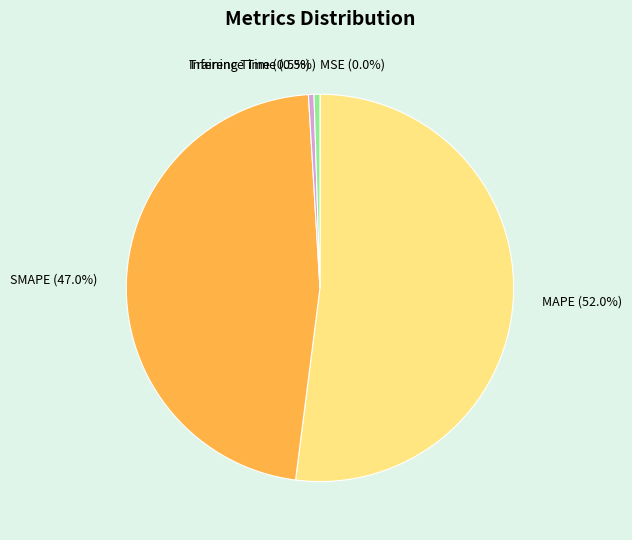

What is the largest slice in the pie chart?

MAPE